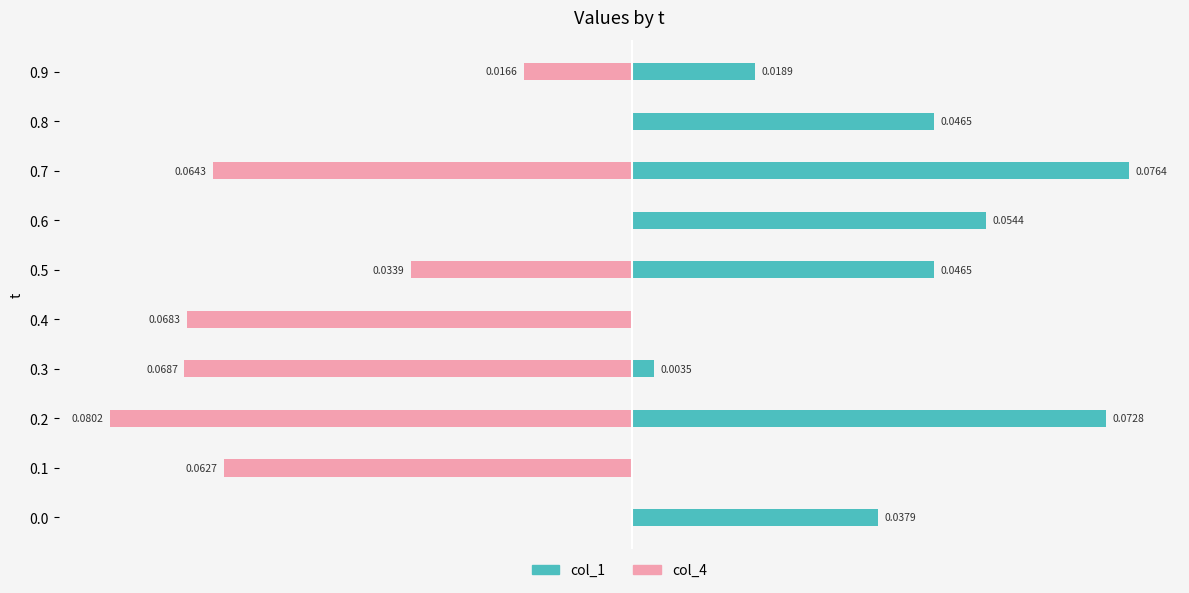

How many distinct data groups are displayed?

2